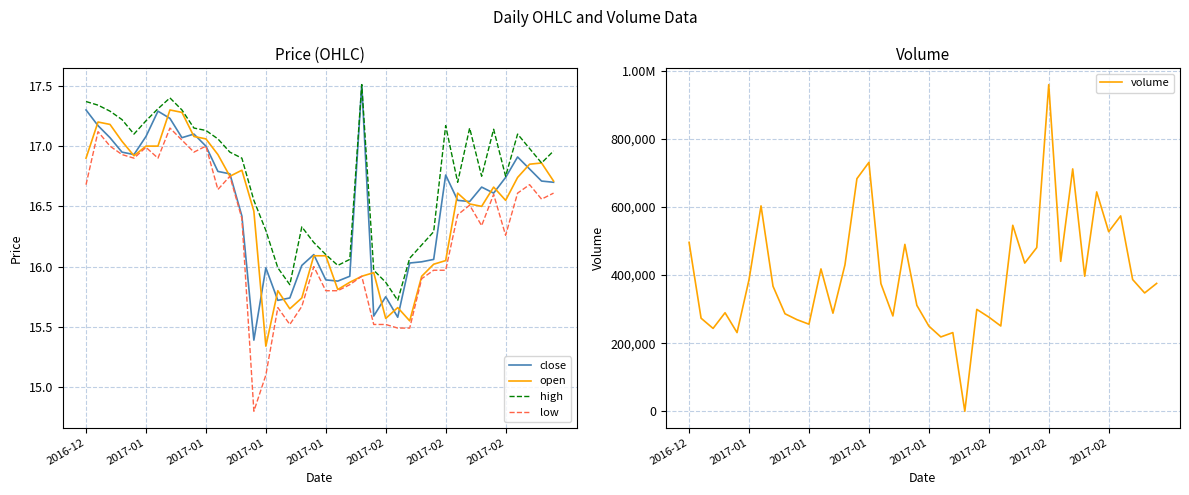

What is the maximum value shown in the chart?

958608.3